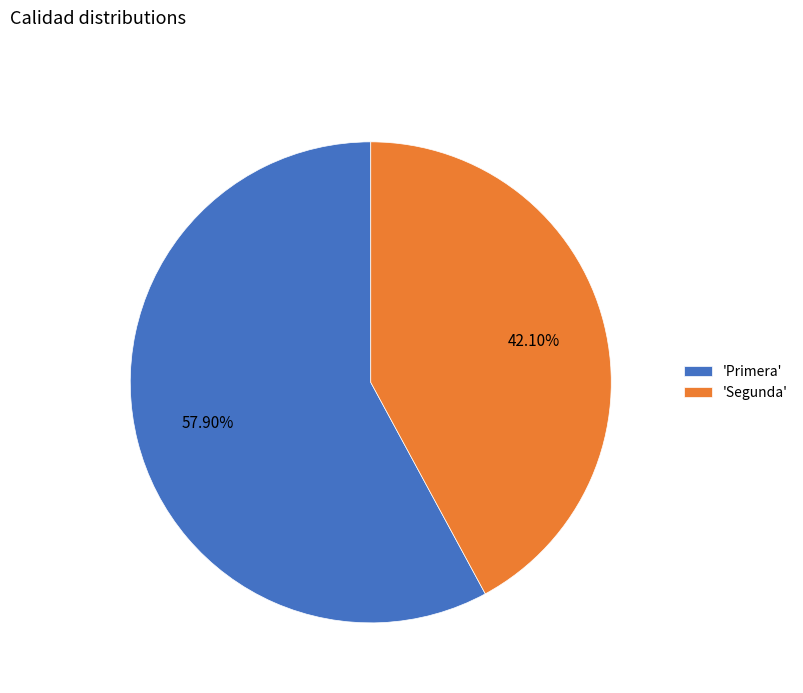

What is the smallest slice in the pie chart?

'Segunda'